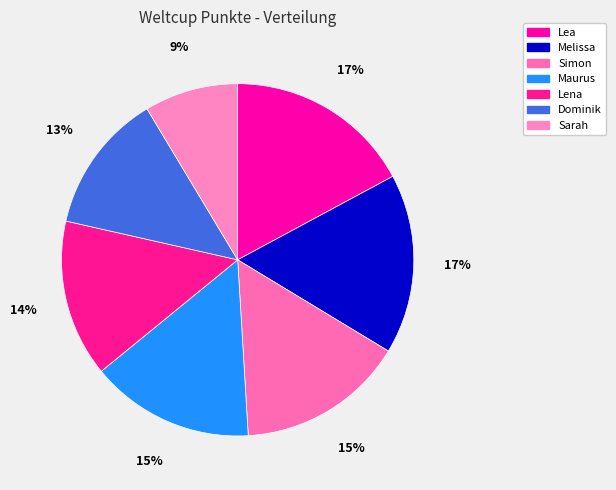

Which slice is the largest?

Lea